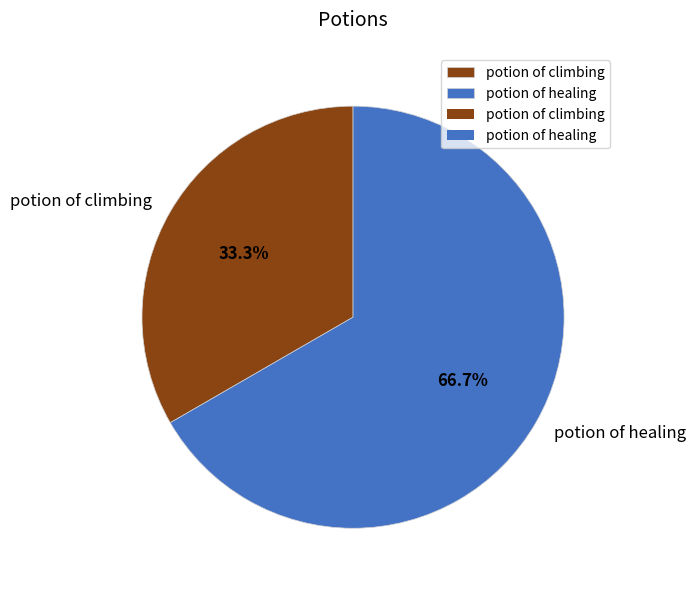

What is the ratio of the value at potion of healing to the value at potion of climbing?

2.0